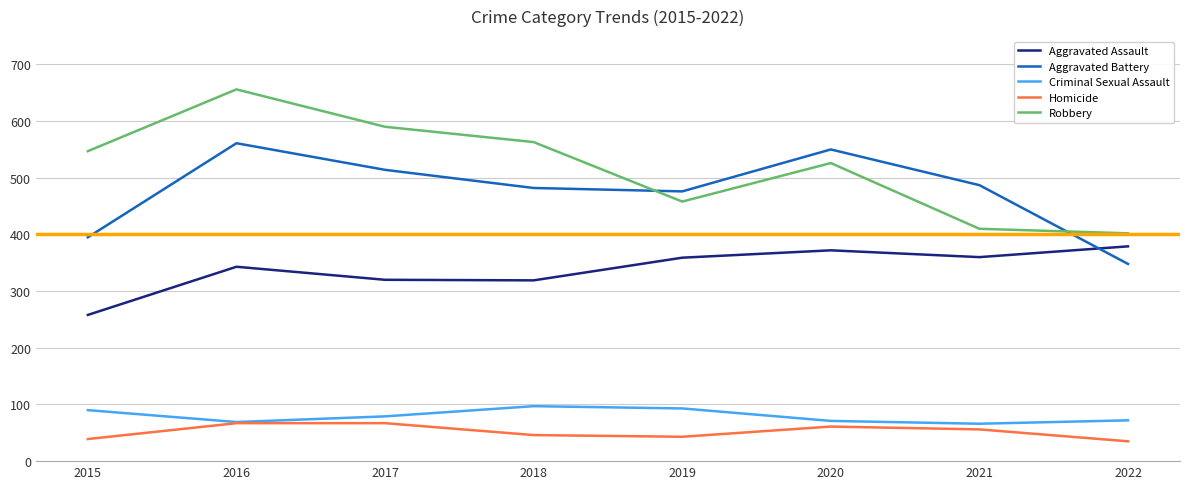

The Homicide series shows 61 at 2020. True or false?

True